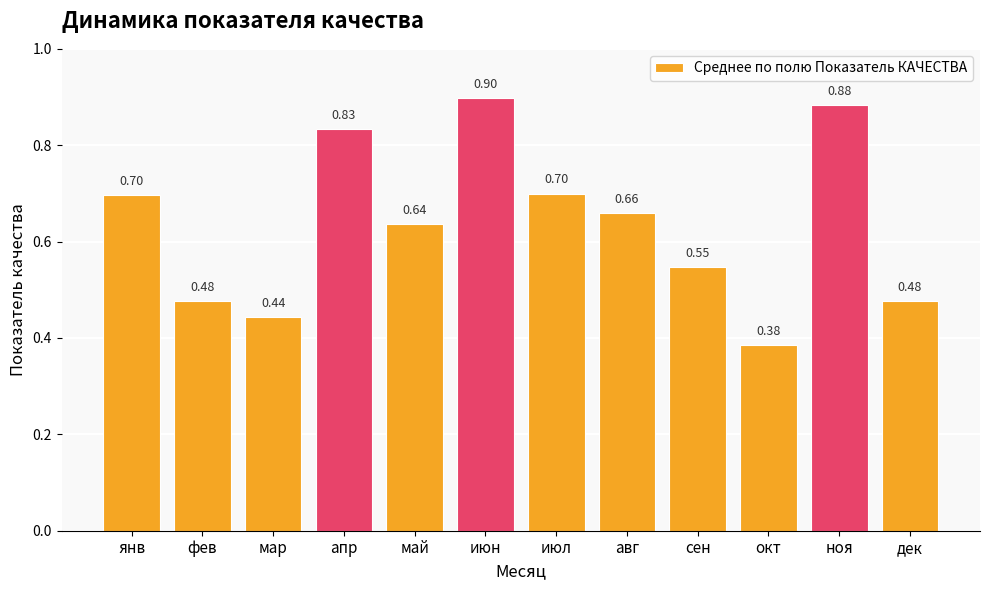

Which category has the highest value across all series?

июн